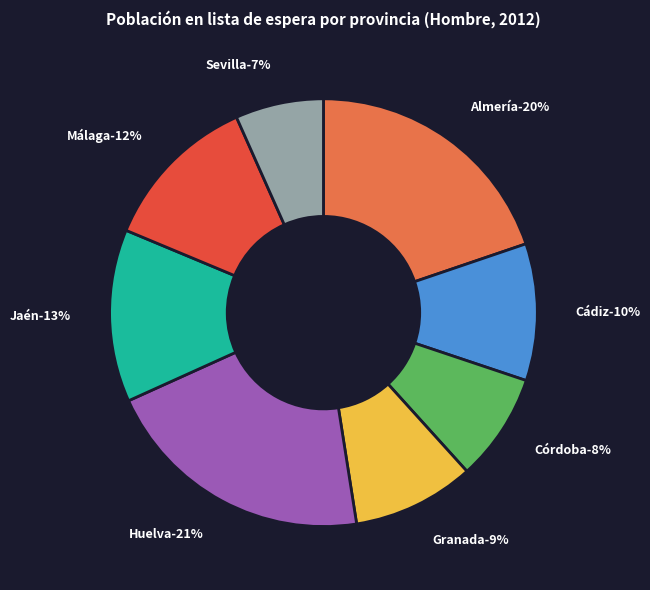

Which category has the smallest portion of the pie?

Sevilla